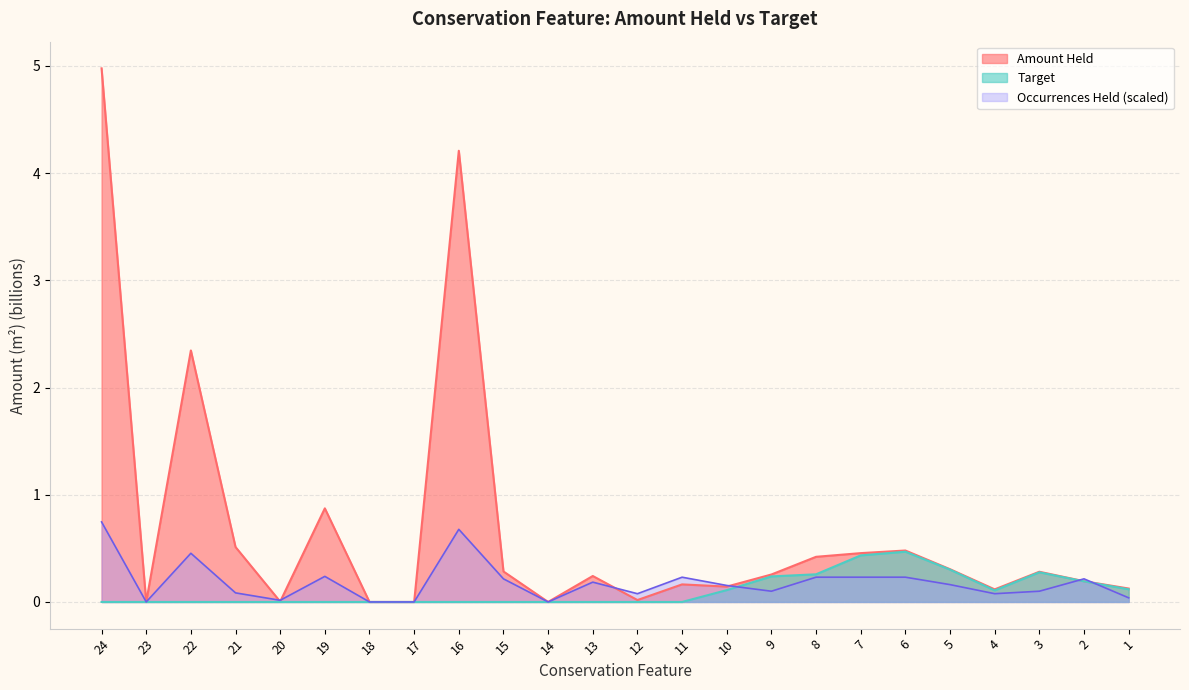

True or false: Target and Amount Held intersect in this chart.

False